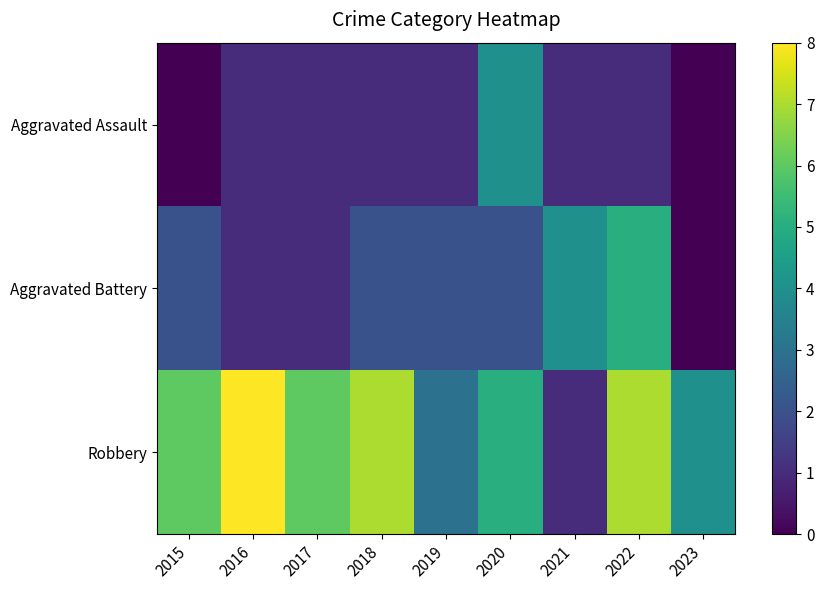

Between 2020 and 2017, which is larger?

2020